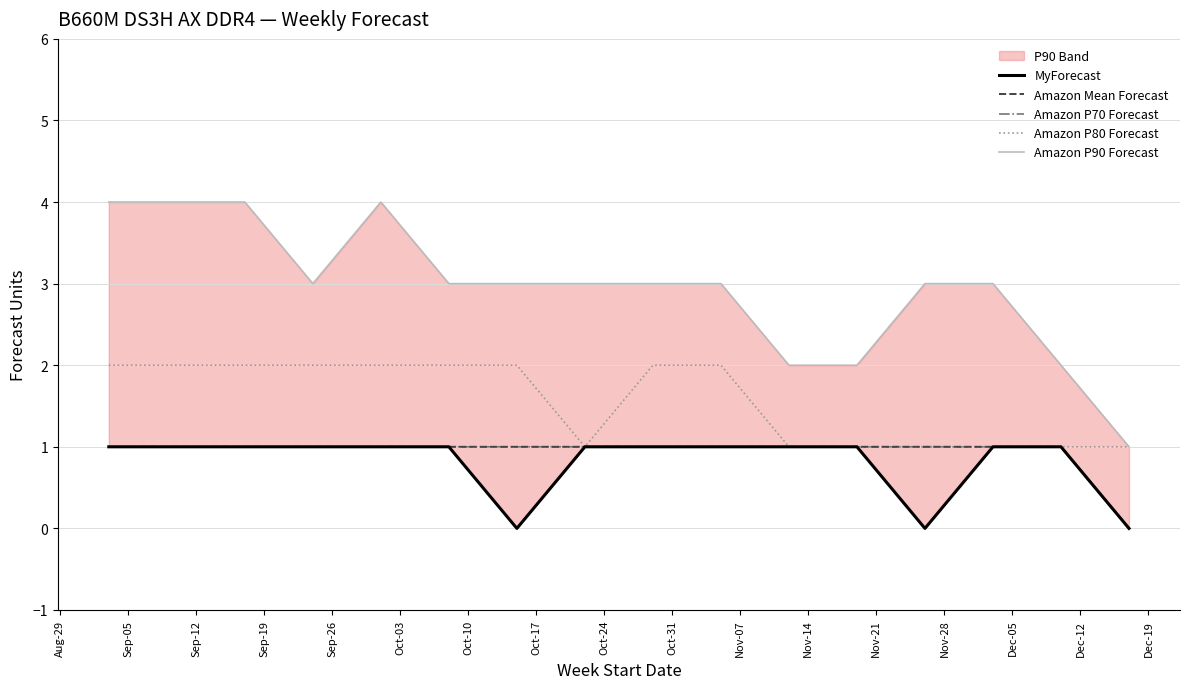

What is the total value across all series at Dec-05?

6